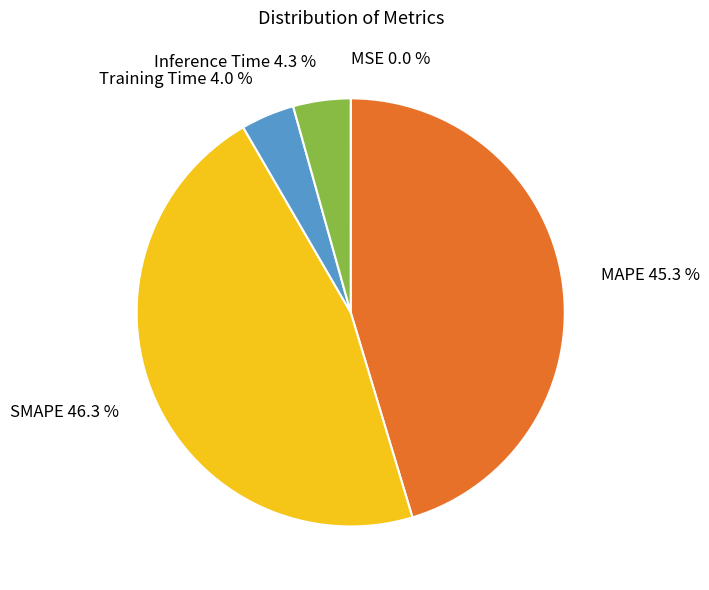

Is it true that Training Time is 17% of the pie?

False